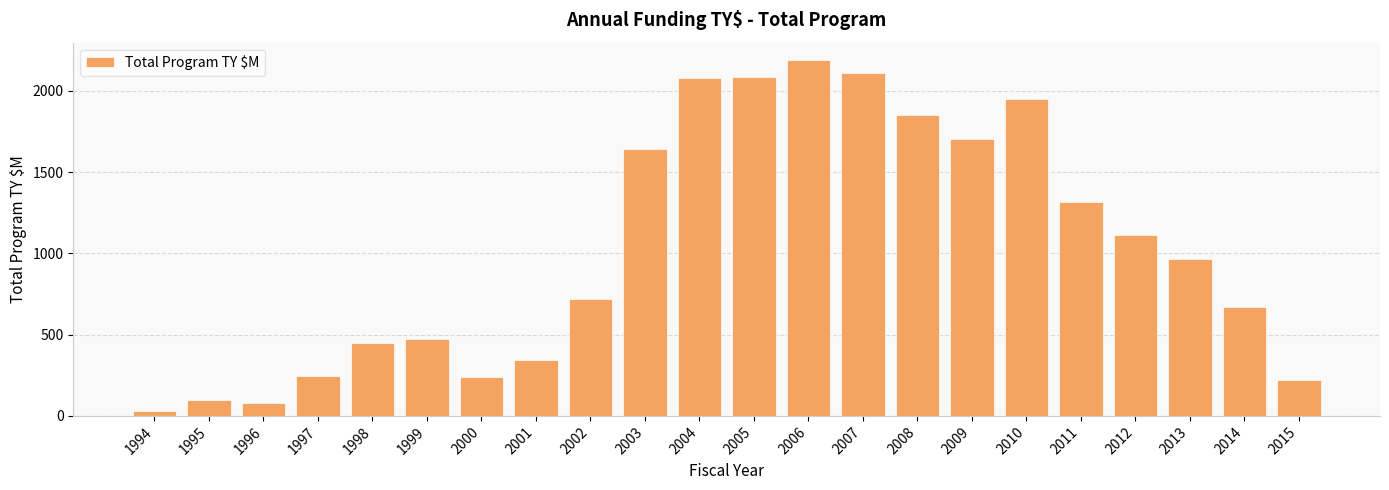

Is it true that the value at 2015 is 388.4?

False